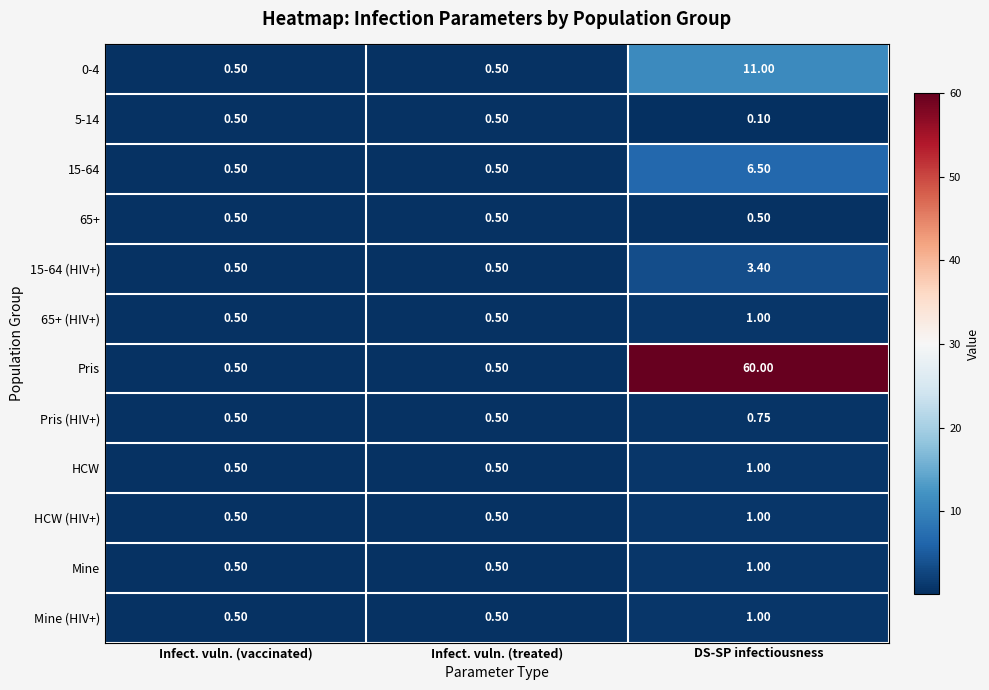

Is the value of HCW at DS-SP infectiousness greater than the value of 65+ (HIV+) at Infect. vuln. (treated)?

Yes